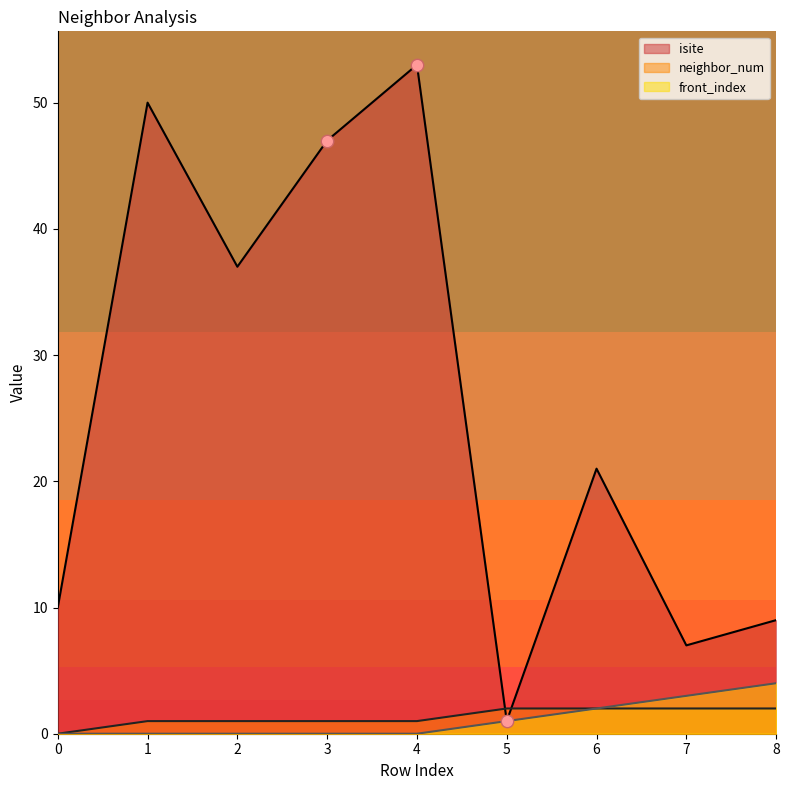

What are all the series names shown in the legend?

isite, neighbor_num, front_index